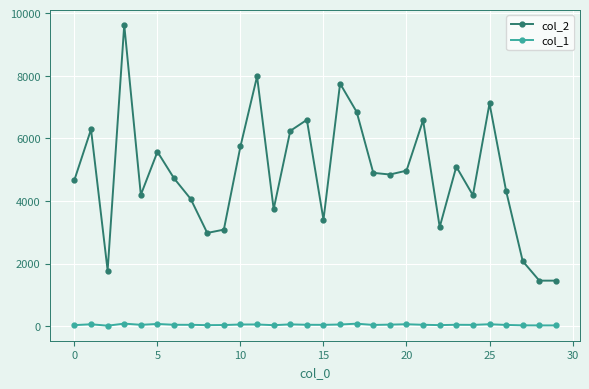

List the series in order of their overall mean, highest first.

col_2, col_1